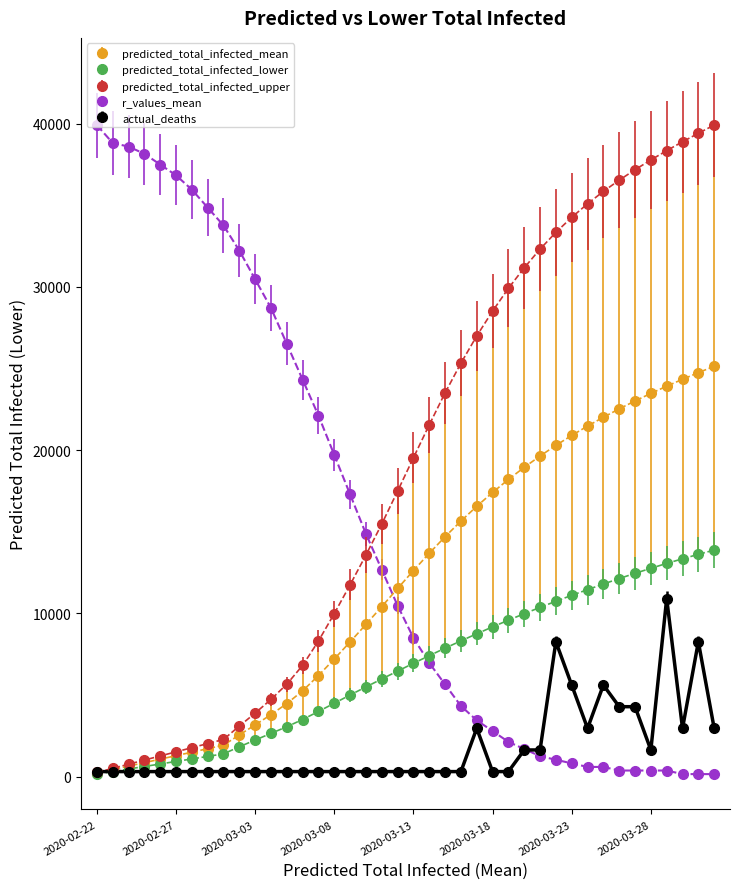

What is the value of the predicted_total_infected_mean point at the 35th from the left?

23013.0